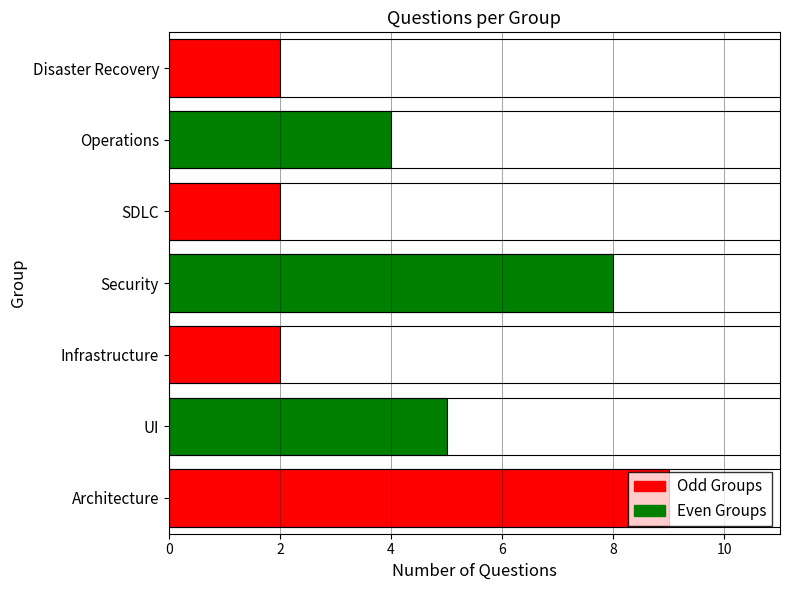

Count the values in the range 2 to 8.

6